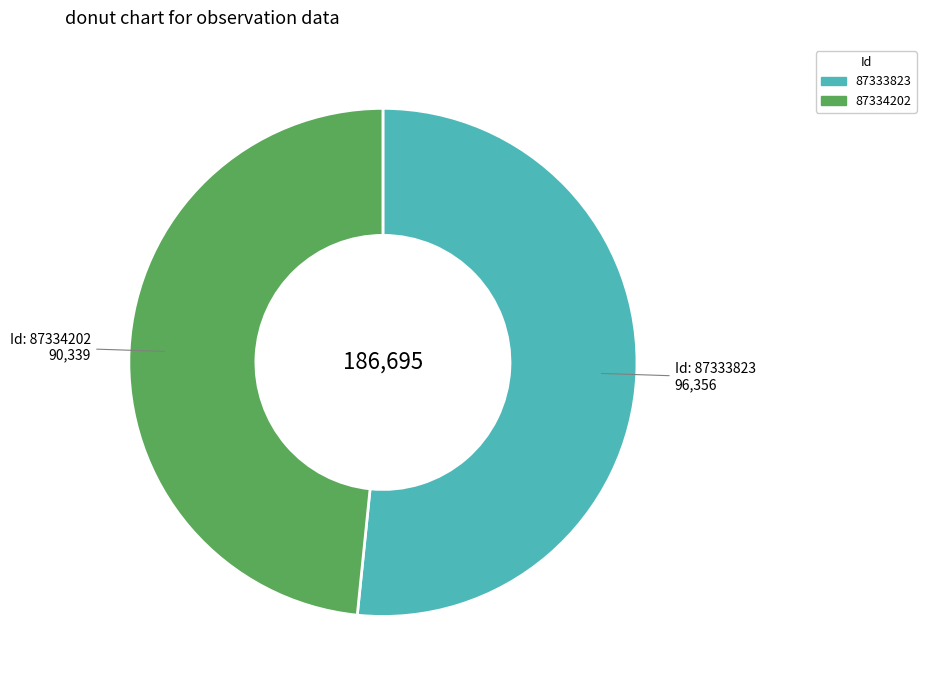

Which category accounts for the majority?

87333823